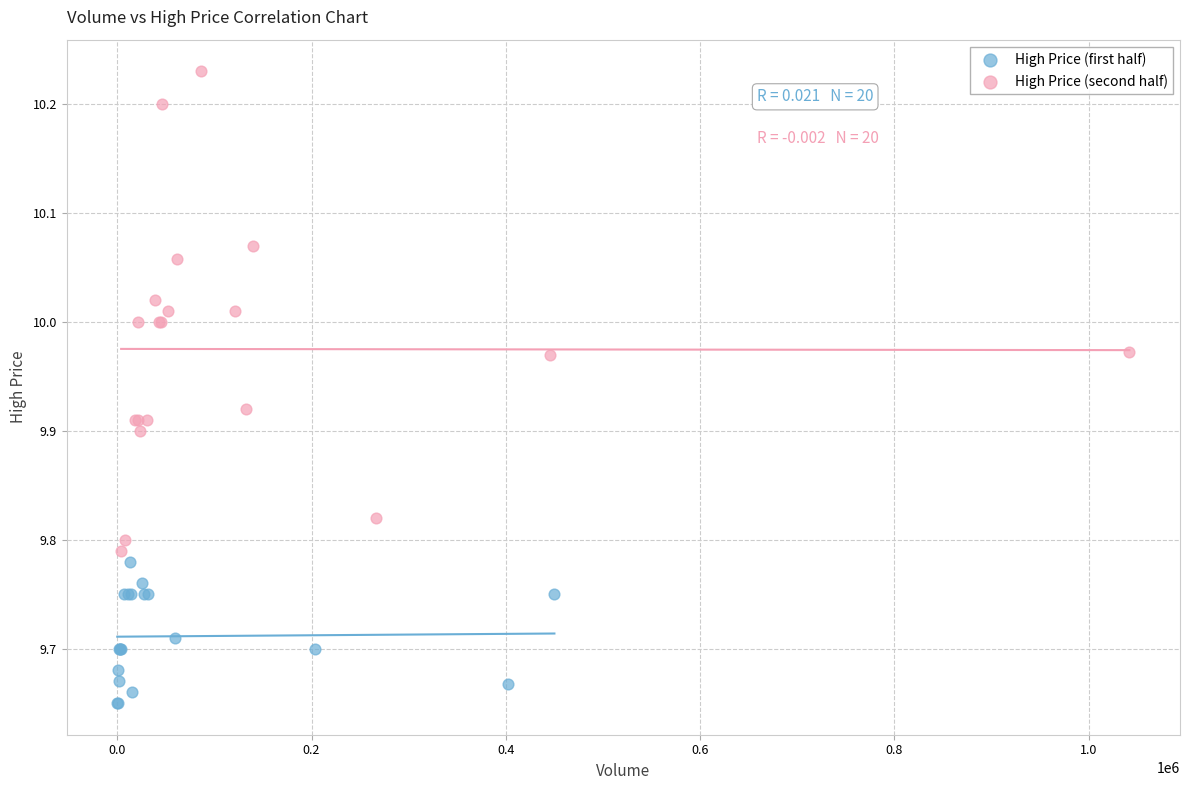

Which series has the widest spread of Y values?

High Price (second half)